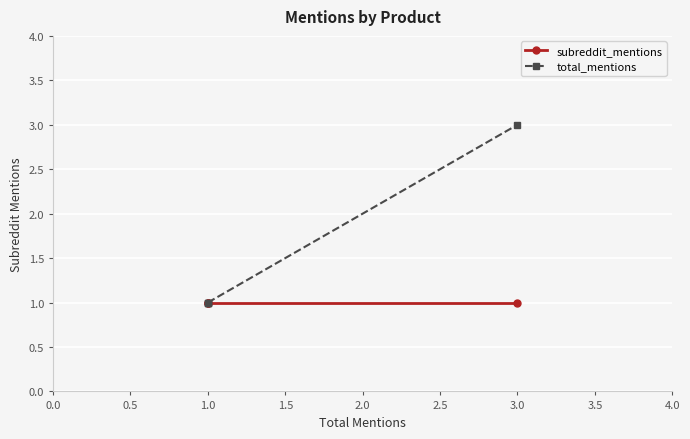

True or false: subreddit_mentions and total_mentions intersect in this chart.

False